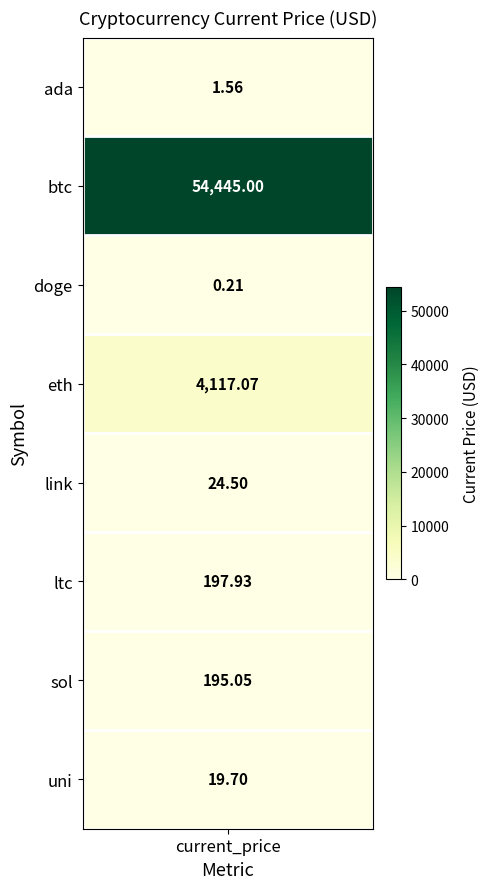

What is the minimum value shown in the chart?

0.2